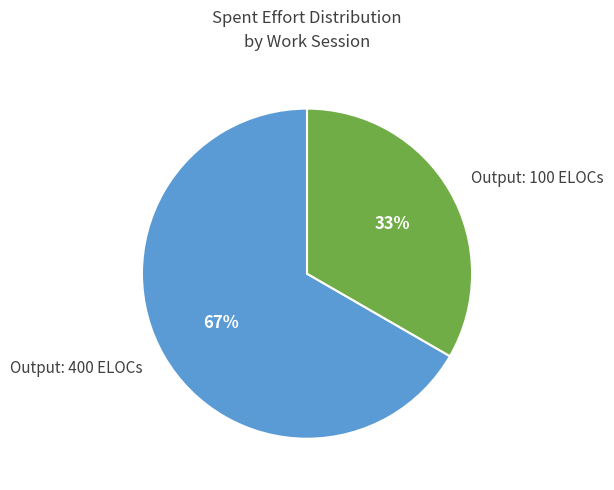

Is it true that Output: 400 ELOCs is 75% of the pie?

False